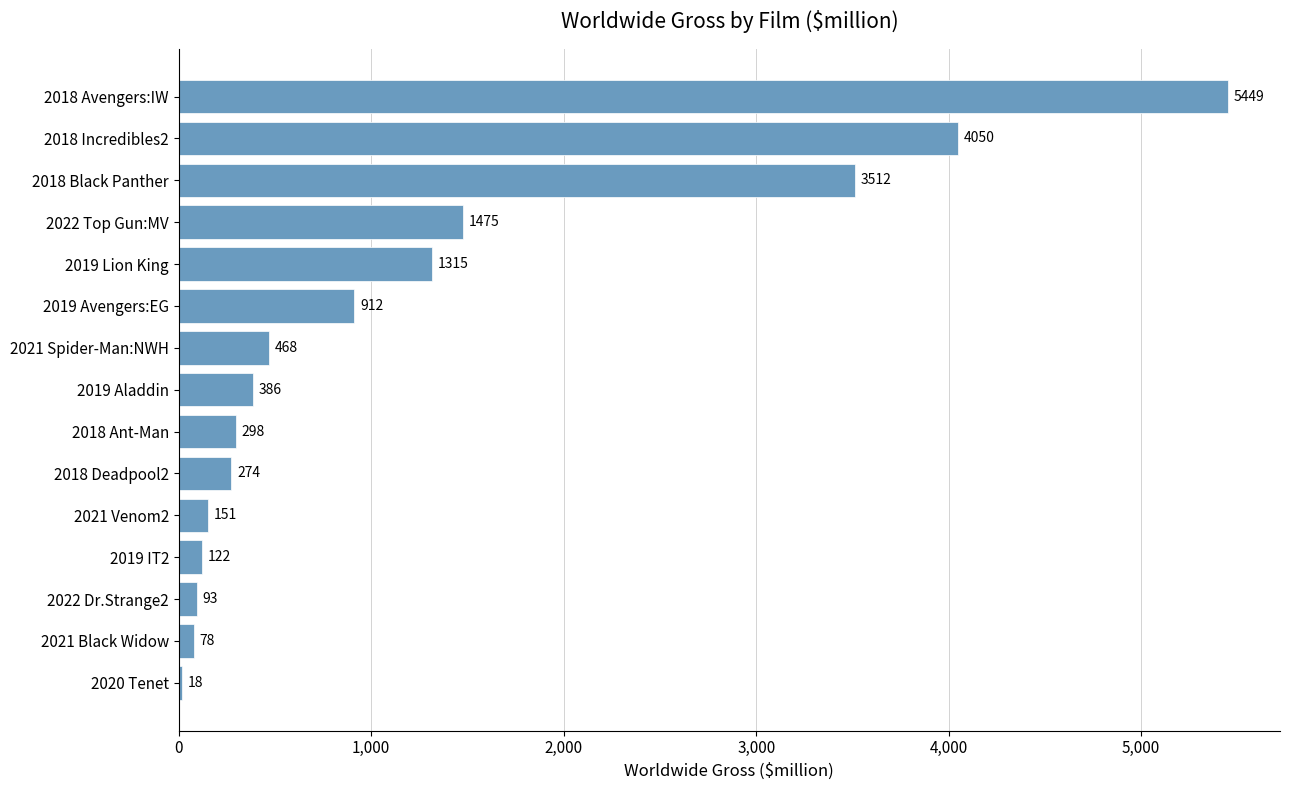

What is the smallest value displayed?

18